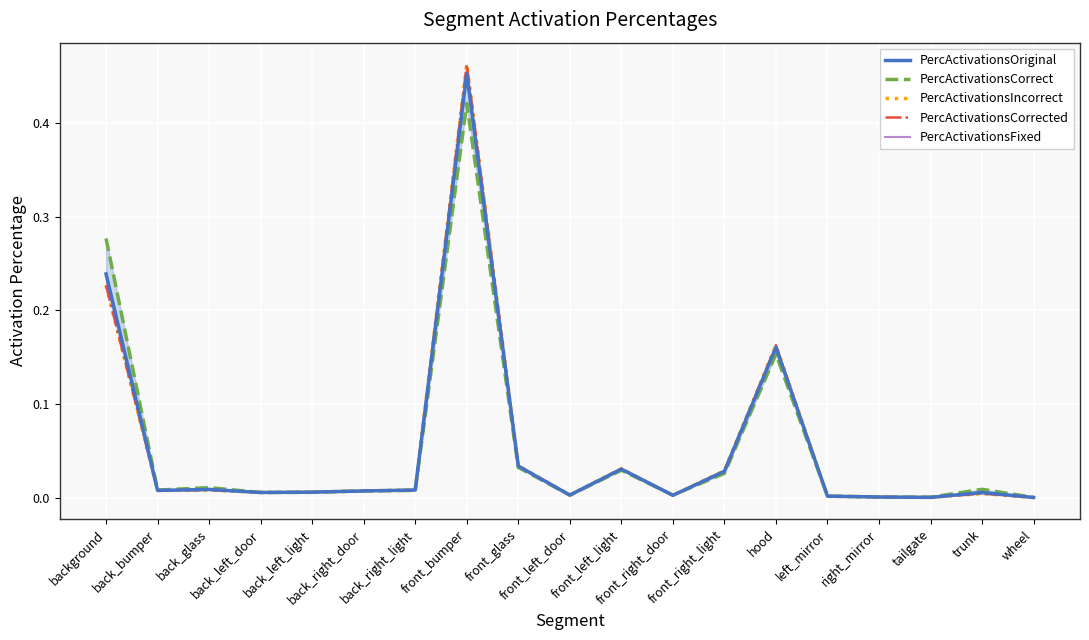

True or false: PercActivationsIncorrect has a value of 0.0 at left_mirror.

False